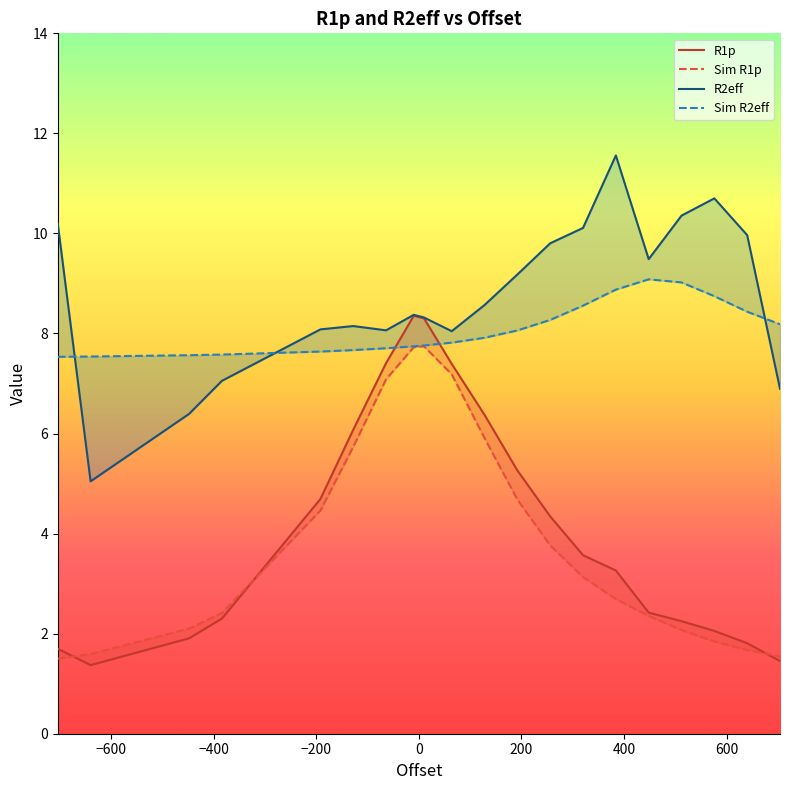

What is the value of the Sim R2eff point at the 5th from the left?

7.6